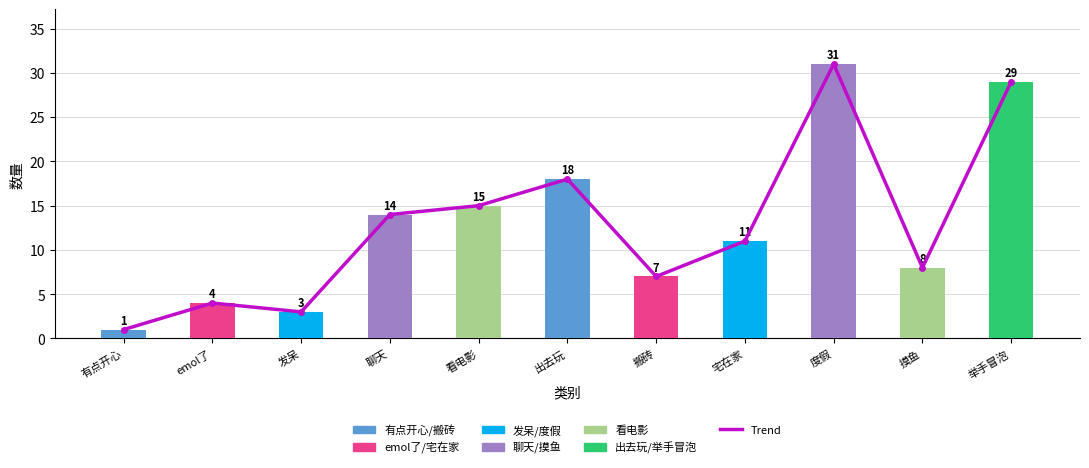

What is the difference between the maximum and minimum values in the col_2 series?

30